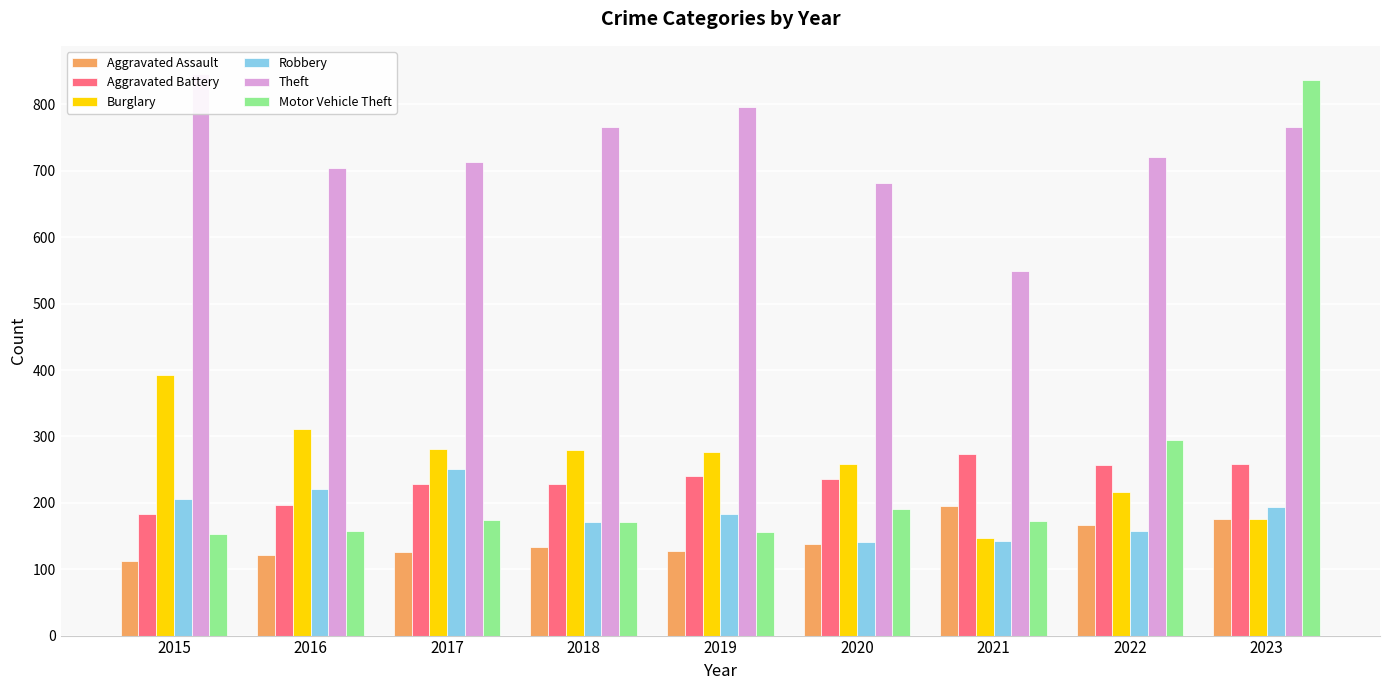

What is the difference between the highest and lowest values at 2018?

633